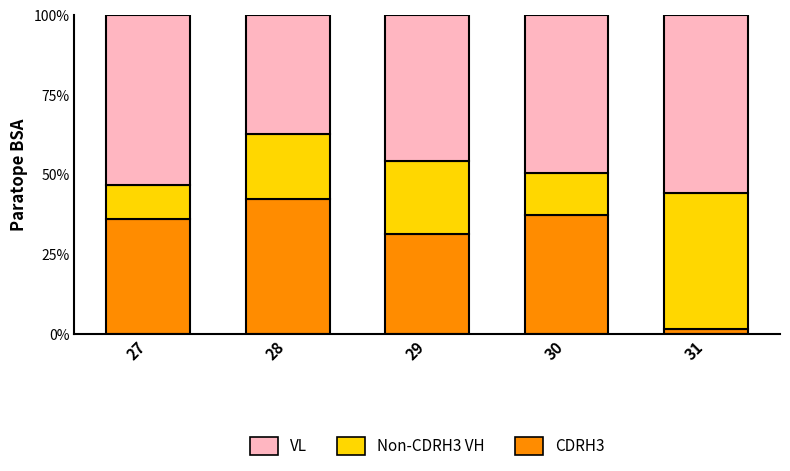

At which label does CDRH3 first exceed 36?

27